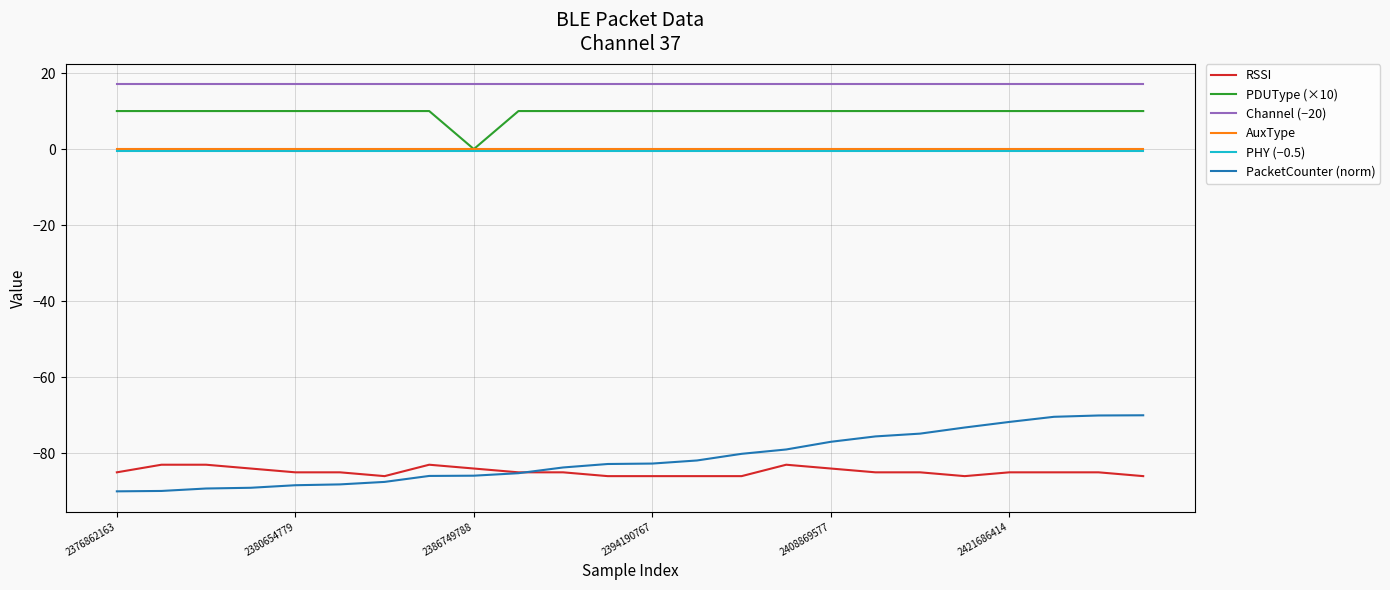

How many distinct data groups are displayed?

6